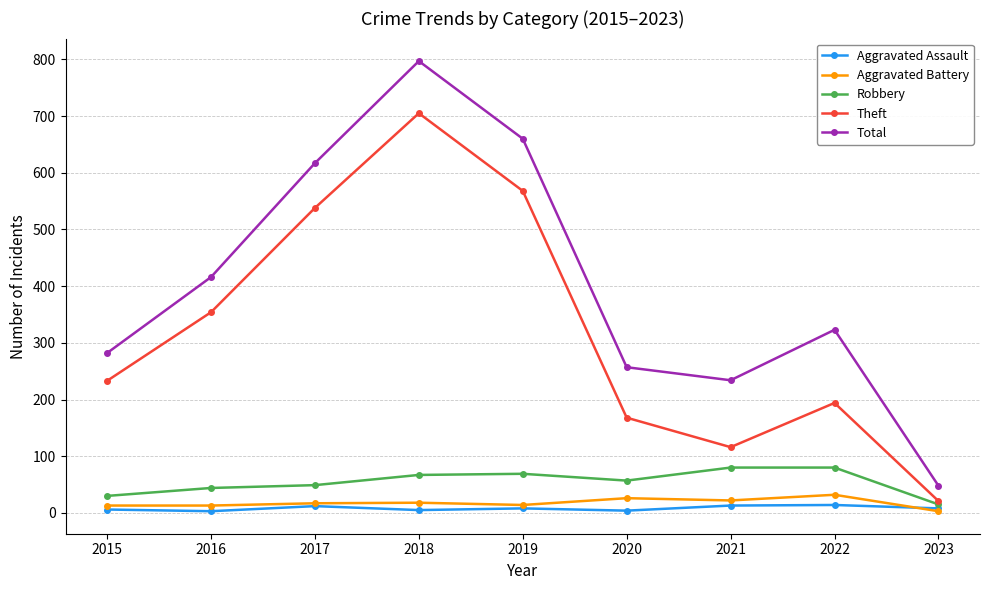

Rank the categories by Theft value from lowest to highest.

2023, 2021, 2020, 2022, 2015, 2016, 2017, 2019, 2018